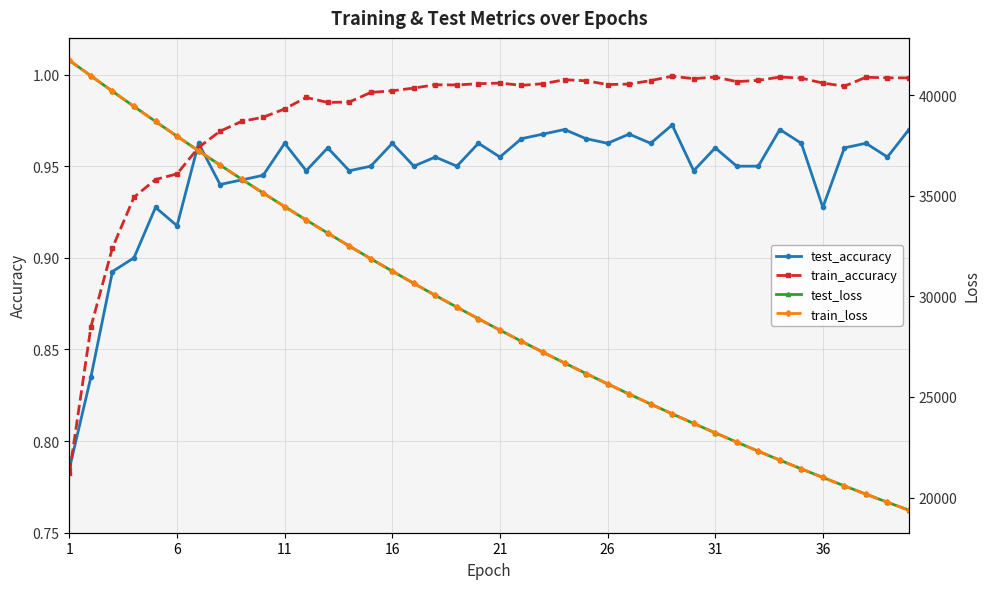

What is the average value of the train_accuracy series?

1.0